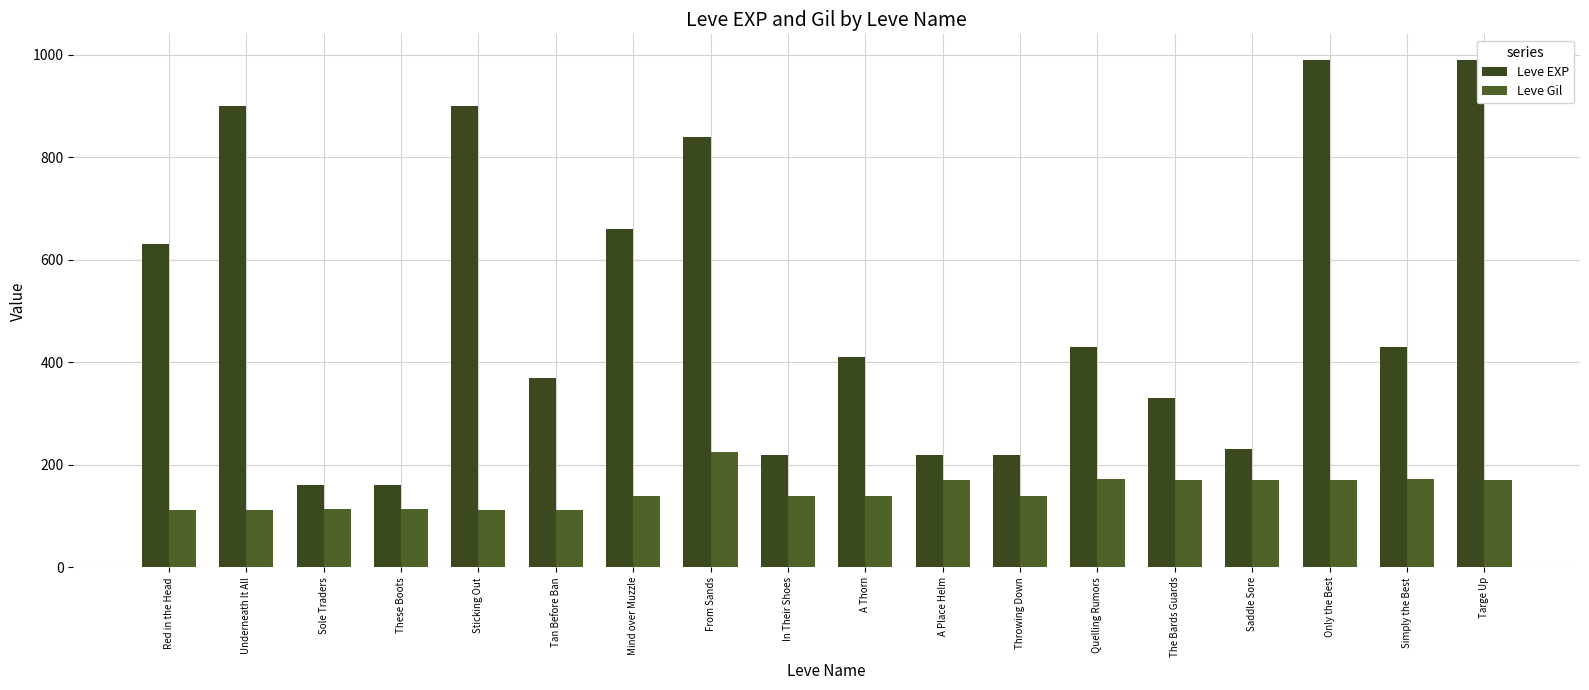

Does the chart contain stacked bars?

No